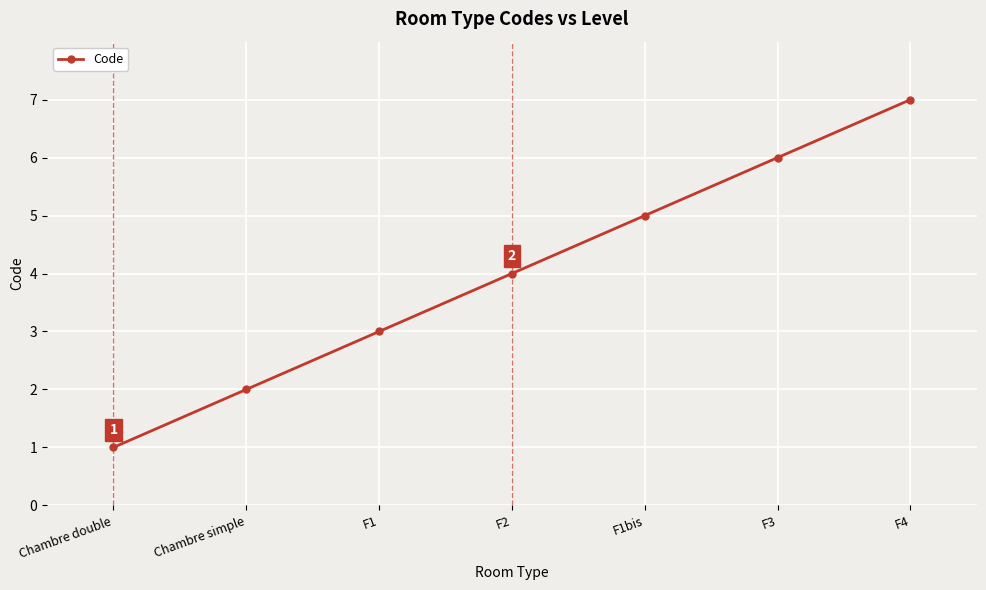

Reading right to left, list all the values displayed in this chart.

7	6	5	4	3	2	1